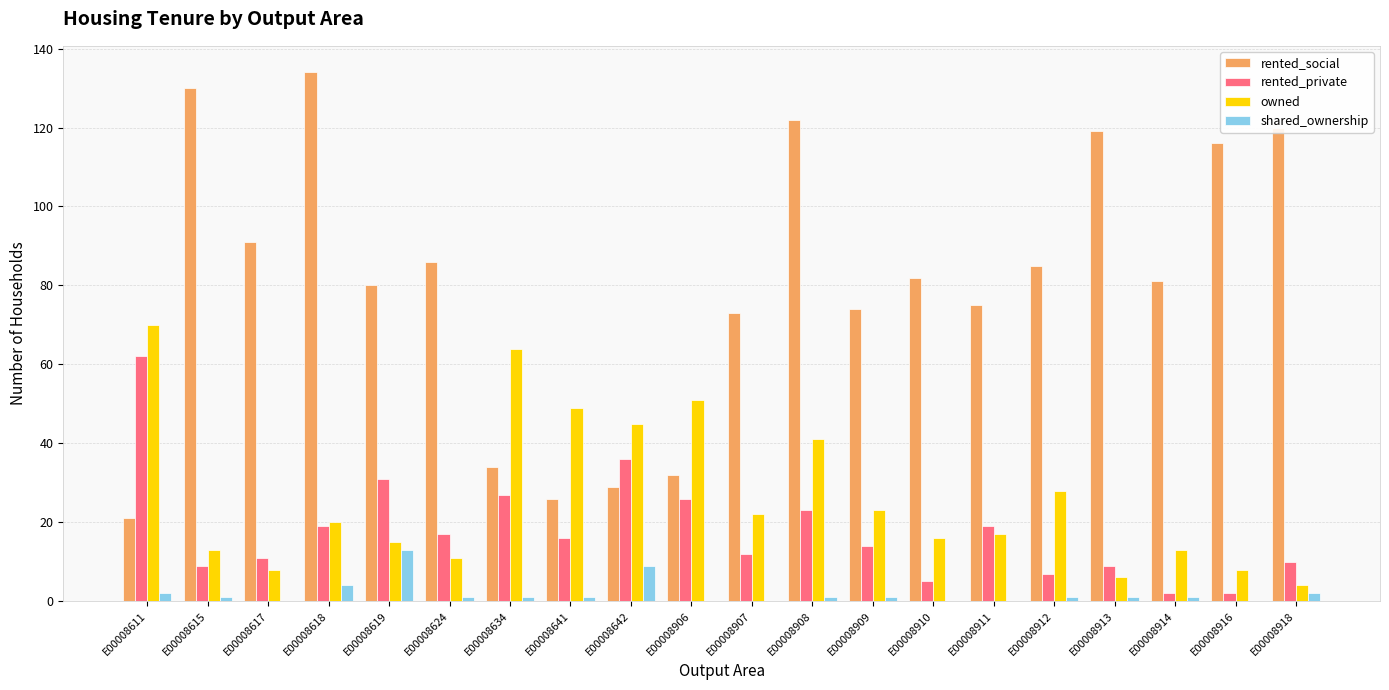

At which category is the sum across all series the highest?

E00008908